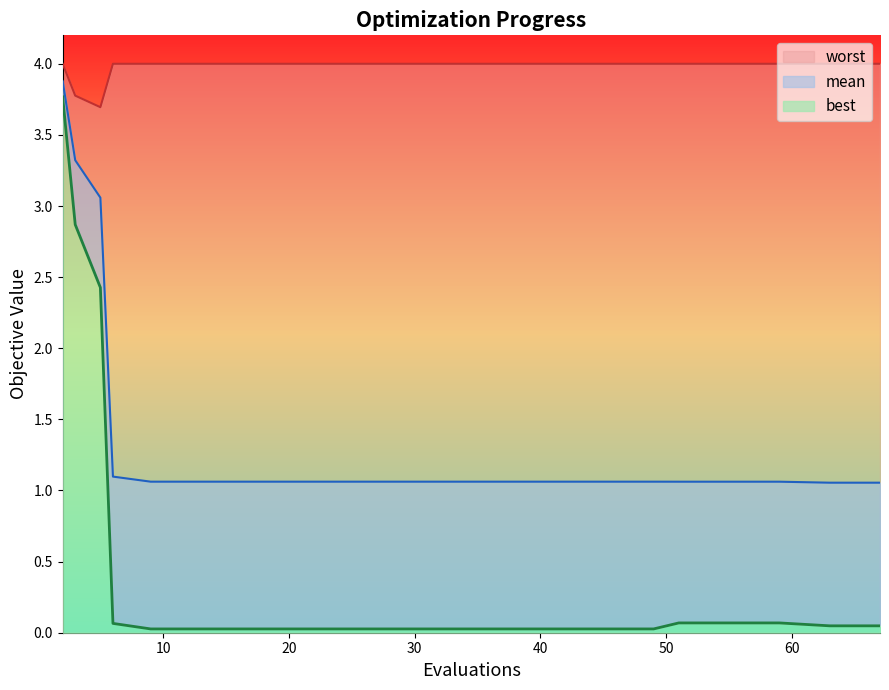

What is the sum of all mean values?

28.3